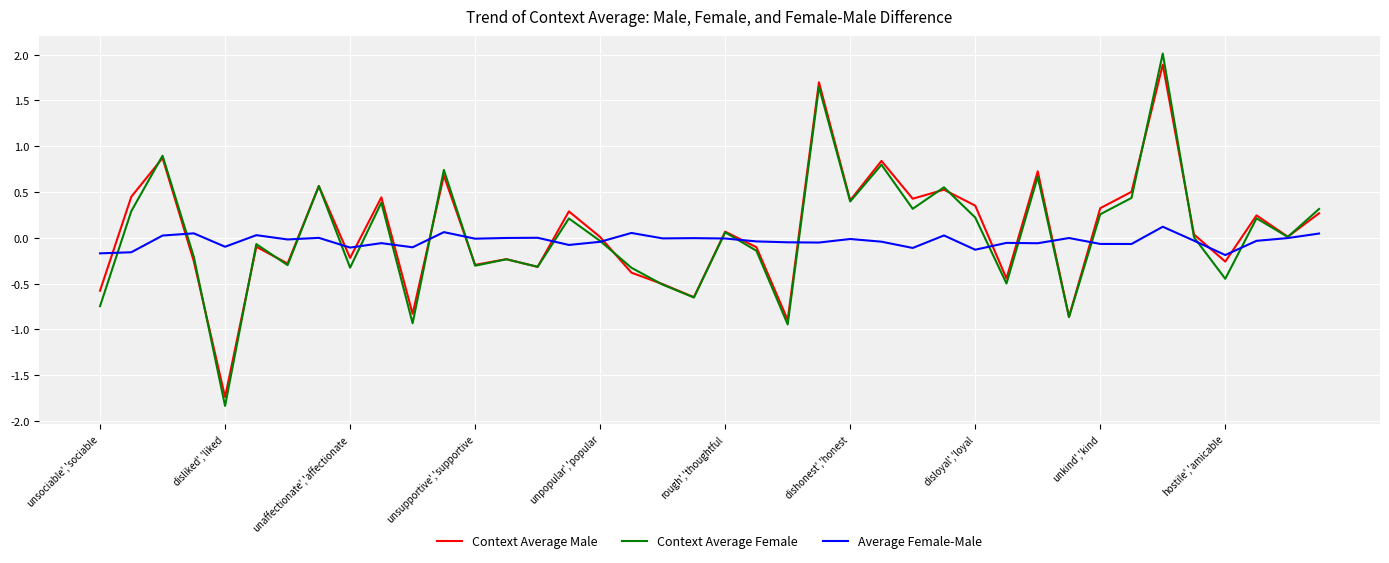

What is the minimum value for Context Average Female?

-1.8